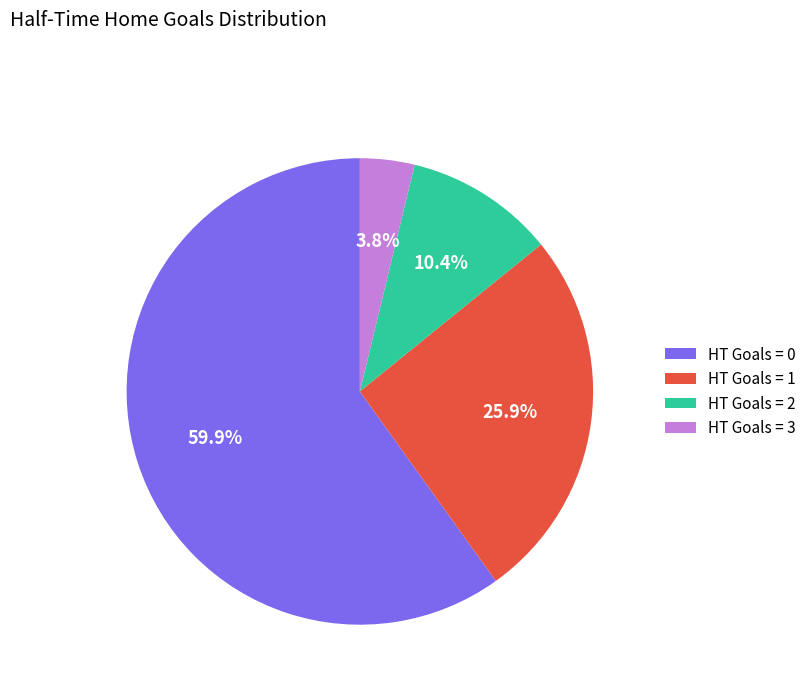

Which has a higher value, HT Goals = 0 or HT Goals = 3?

HT Goals = 0